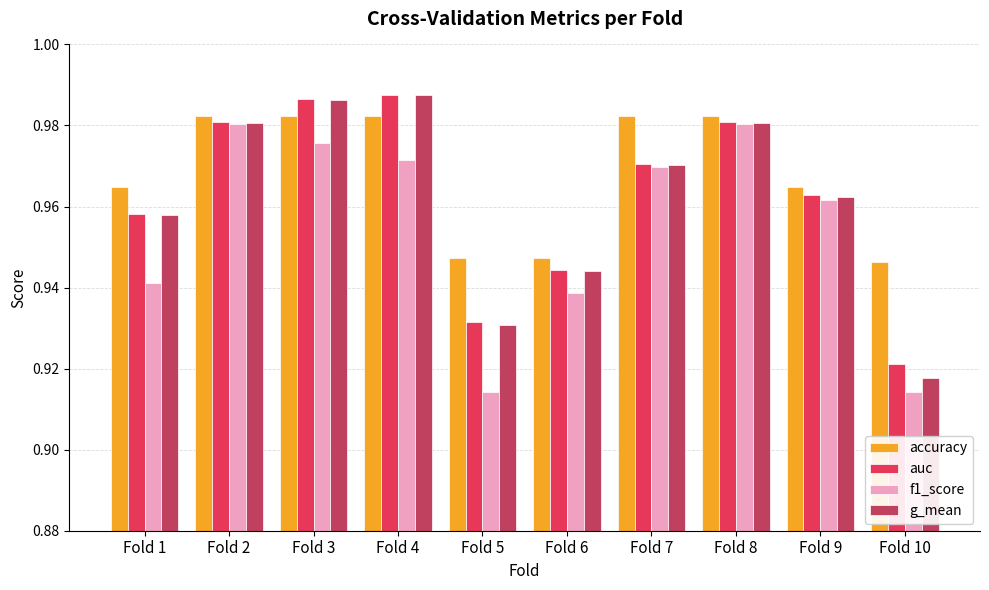

What is the sum of all accuracy values?

9.7